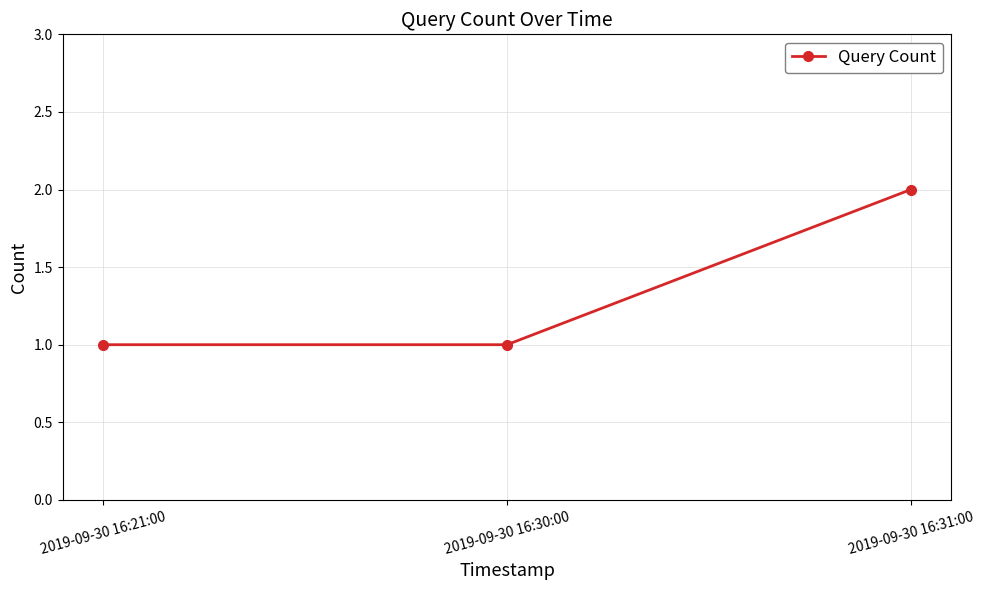

True or false: the data shows 1 at 2019-09-30 16:30:00.

True